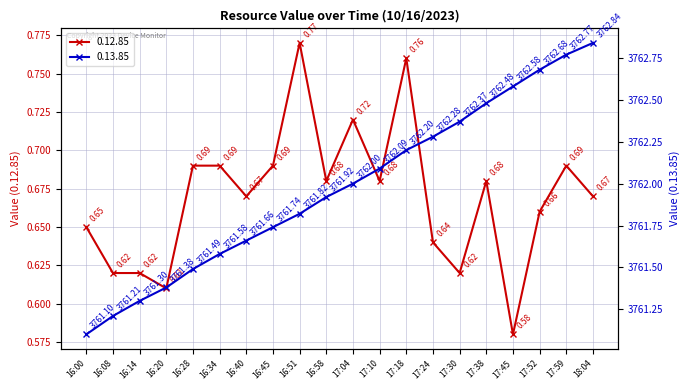

At which label does 0.13.85 first exceed 3762?

17:10